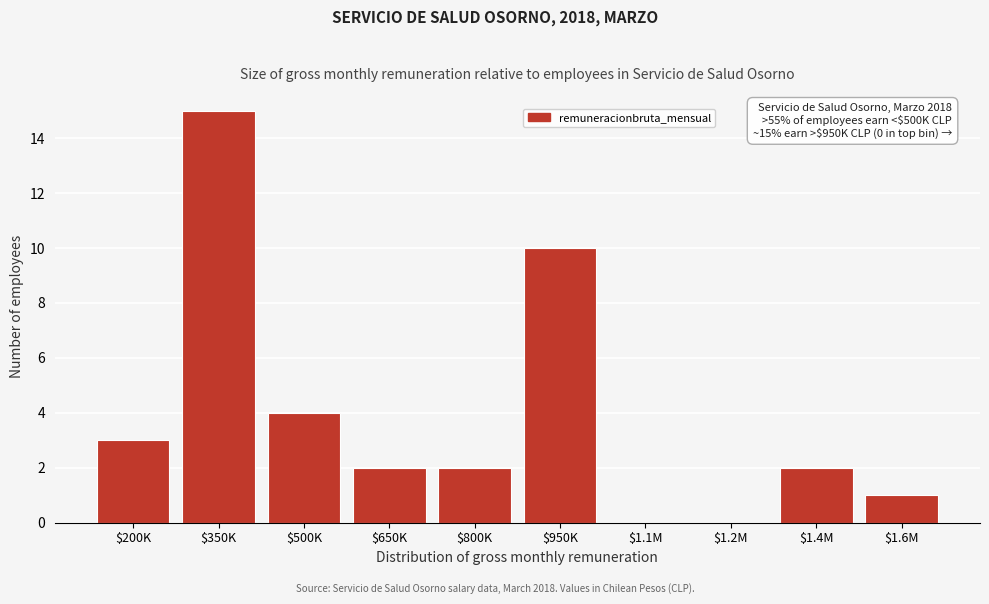

True or false: the data shows 4 at $500K.

True